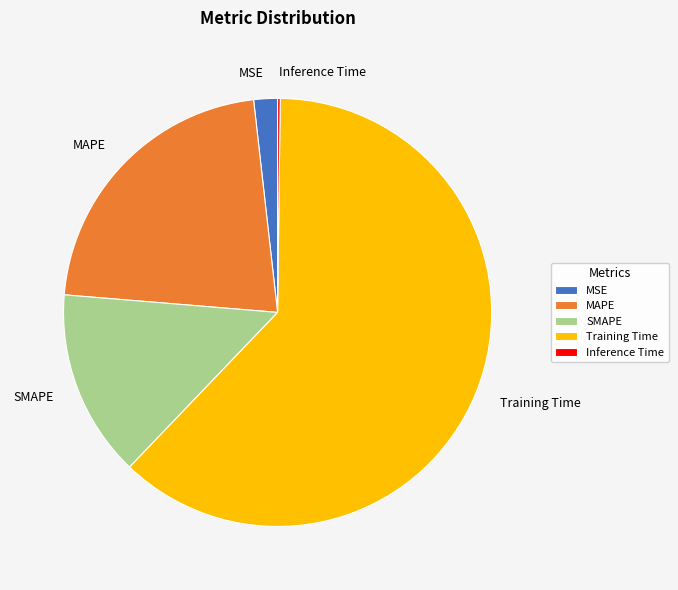

Between MSE and MAPE, which is larger?

MAPE